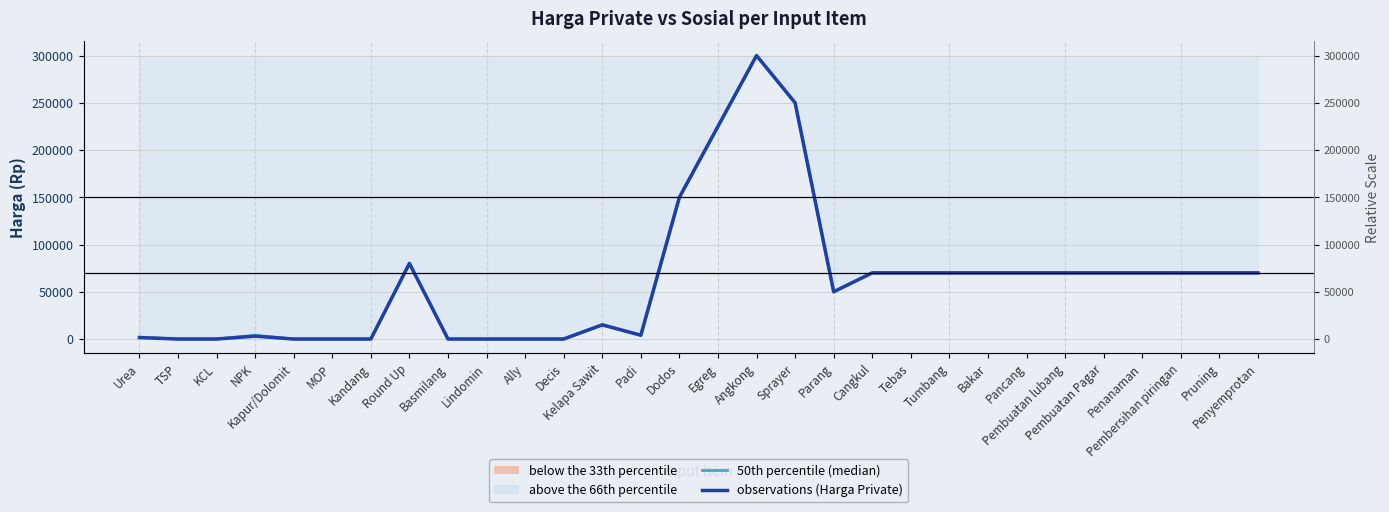

True or false: 50th percentile (median) and observations (Harga Private) intersect in this chart.

False